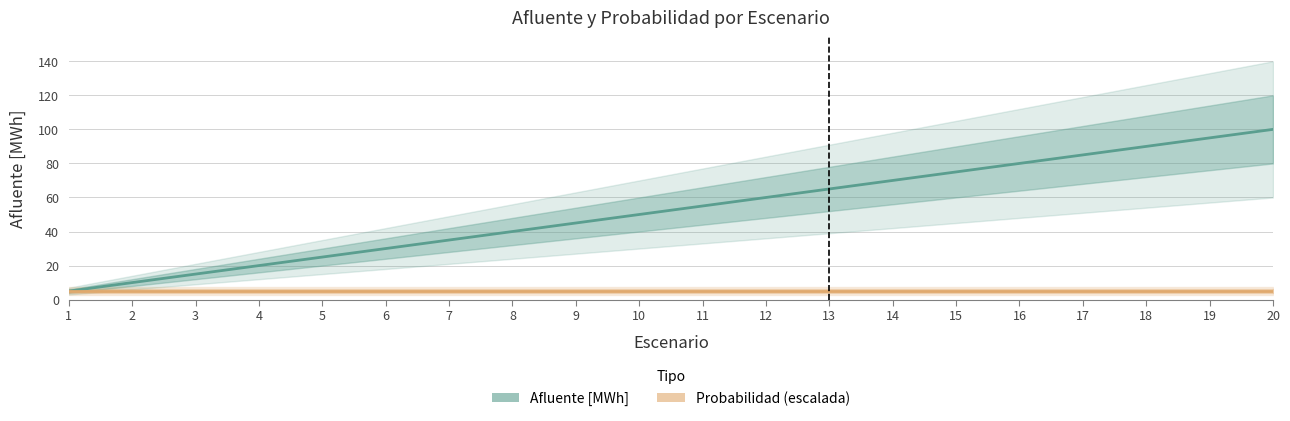

Approximately how many times larger is the value at 3 compared to 17?

0.2